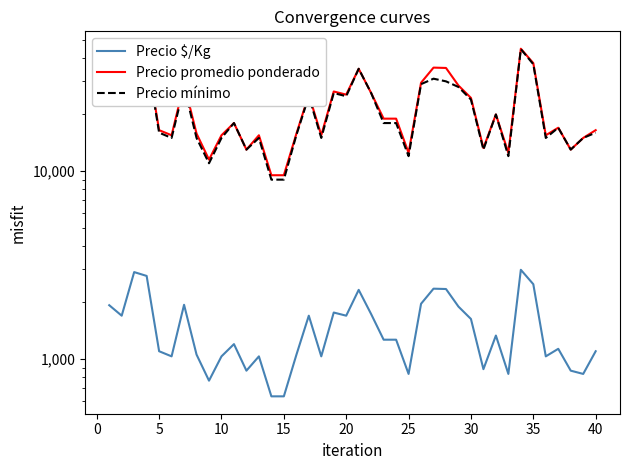

Reading left to right, extract all data points from this chart.

Precio $/Kg: 1933	1700	2900	2767	1100	1033	1943	1056	767	1033	1200	867	1033	633	633	1050	1700	1033	1767	1700	2333	1733	1267	1267	833	1967	2367	2357	1900	1633	883	1333	833	2983	2500	1033	1133	867	833	1100
Precio promedio ponderado: 29000	25500	43500	41500	16500	15500	29143	15833	11500	15500	18000	13000	15500	9500	9500	15750	25500	15500	26500	25500	35000	26000	19000	19000	12500	29500	35500	35353	28500	24500	13250	20000	12500	44750	37500	15500	17000	13000	15000	16500
Precio mínimo: 28000	25000	43000	41000	16000	15000	28000	15000	11000	15000	18000	13000	15000	9000	9000	15500	25000	15000	26000	25000	35000	26000	18000	18000	12000	29000	31000	30000	28000	24000	13000	20000	12000	44500	37000	15000	17000	13000	15000	16000